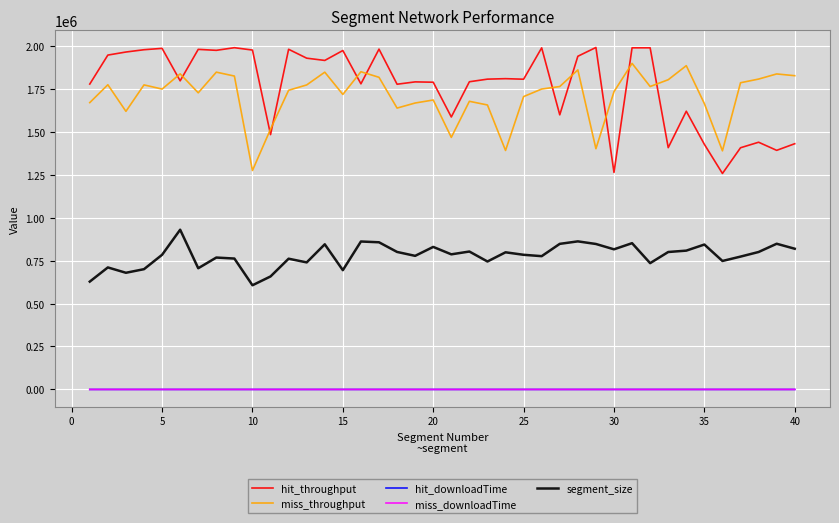

True or false: hit_throughput and miss_throughput intersect in this chart.

True